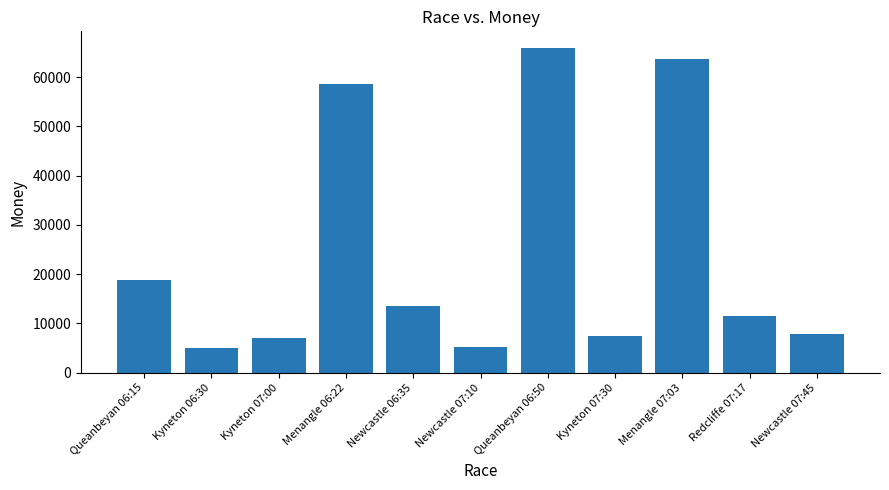

Which has a higher value, Newcastle 07:10 or Menangle 07:03?

Menangle 07:03